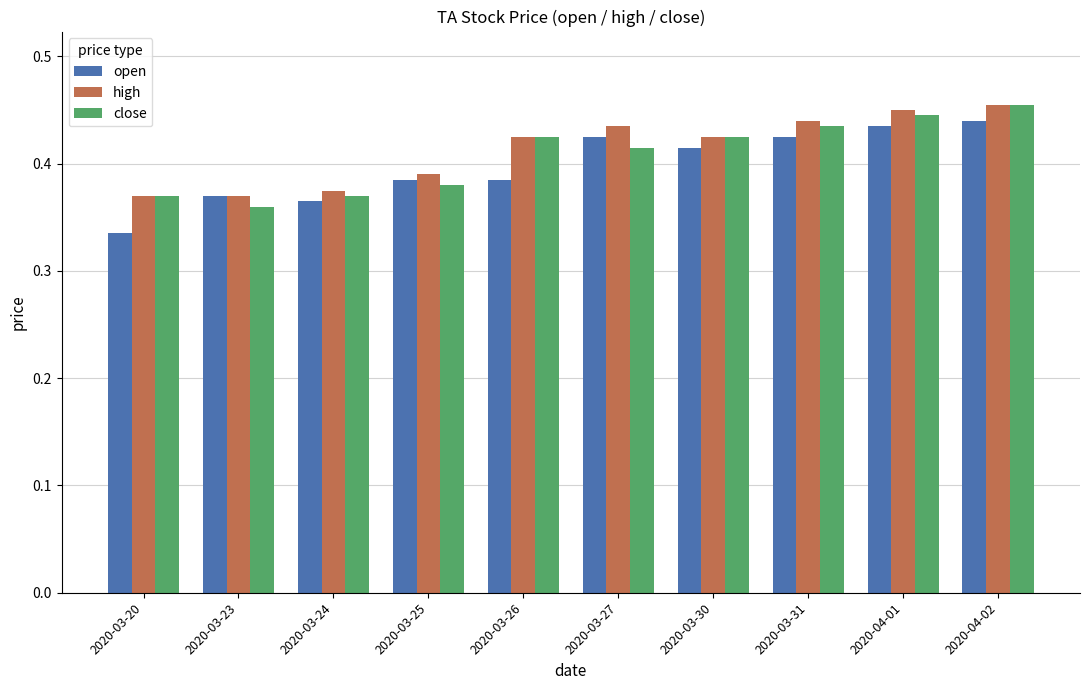

At 2020-03-31, list the series in order from largest to smallest.

high, close, open